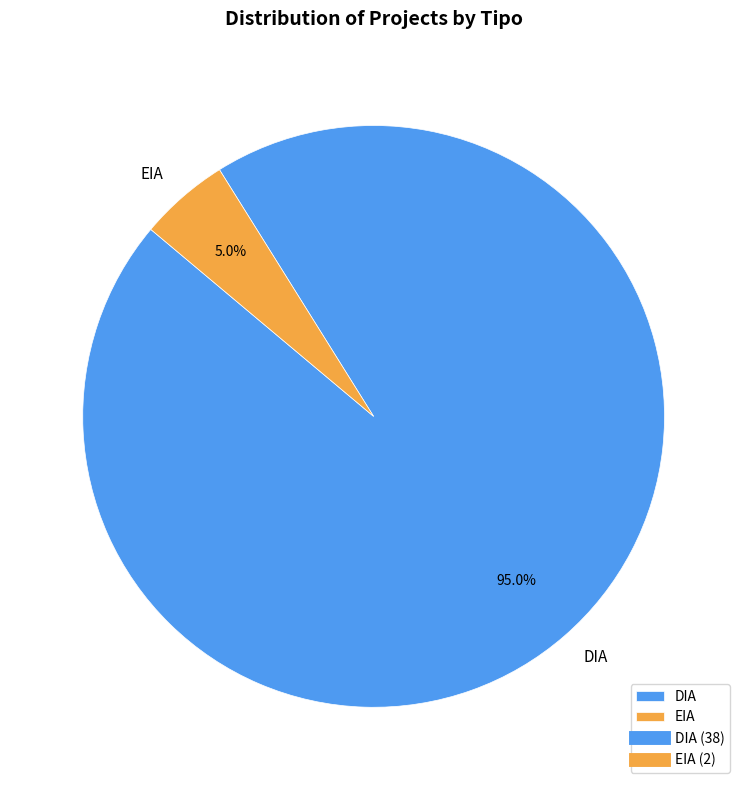

To the nearest percent, what portion does DIA represent?

95%